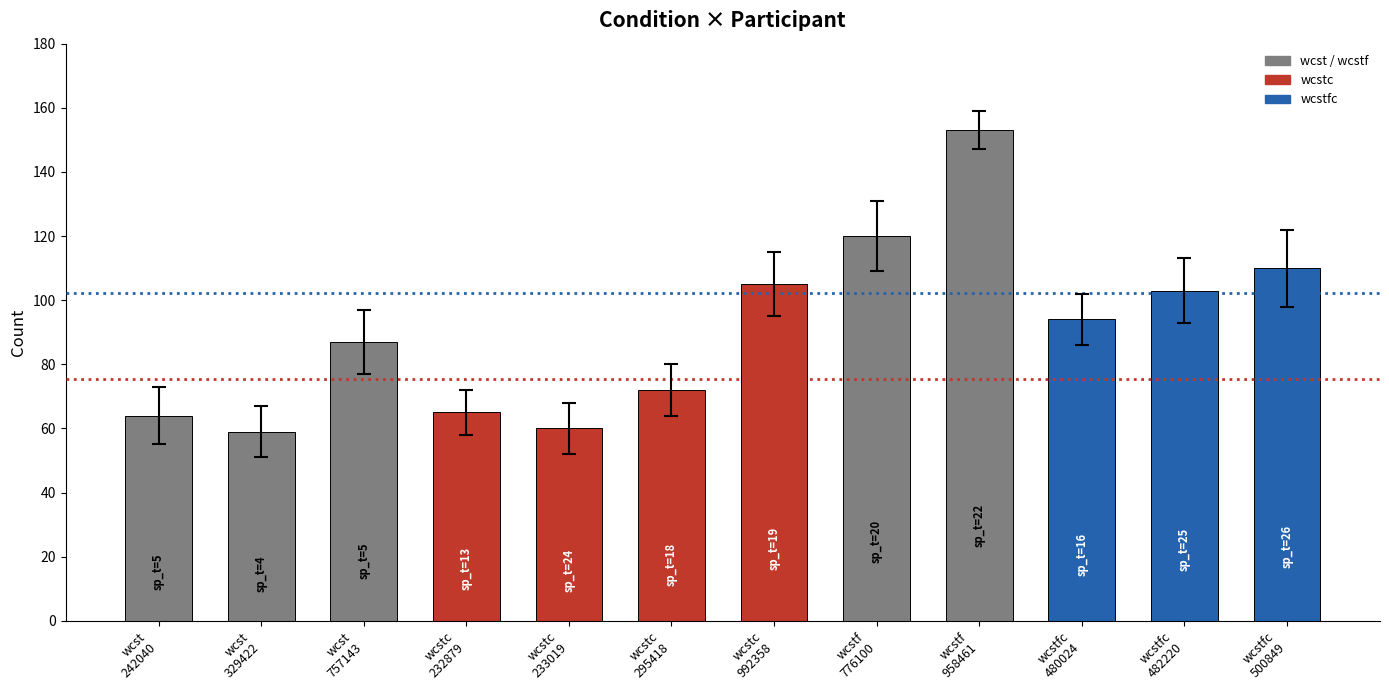

What is the change in value from wcst
329422 to wcstfc
482220?

+44